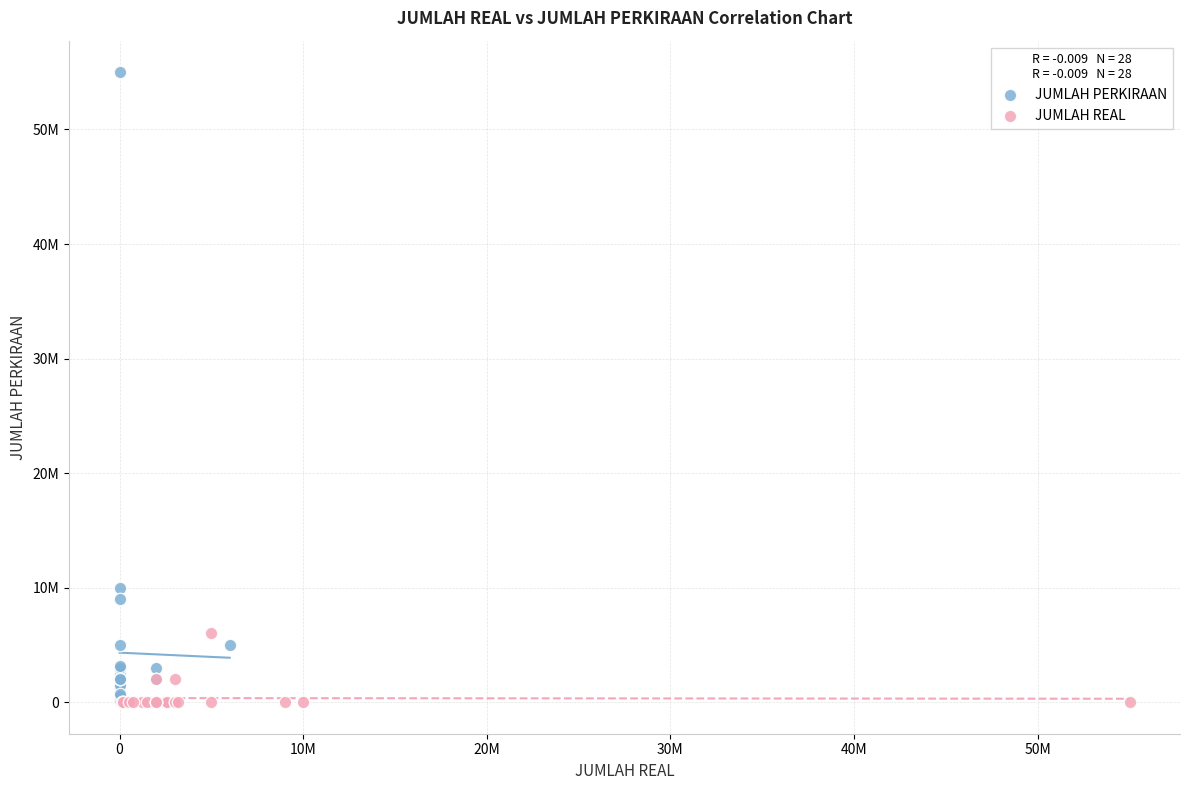

What are all the series names shown in the legend?

JUMLAH PERKIRAAN, JUMLAH REAL